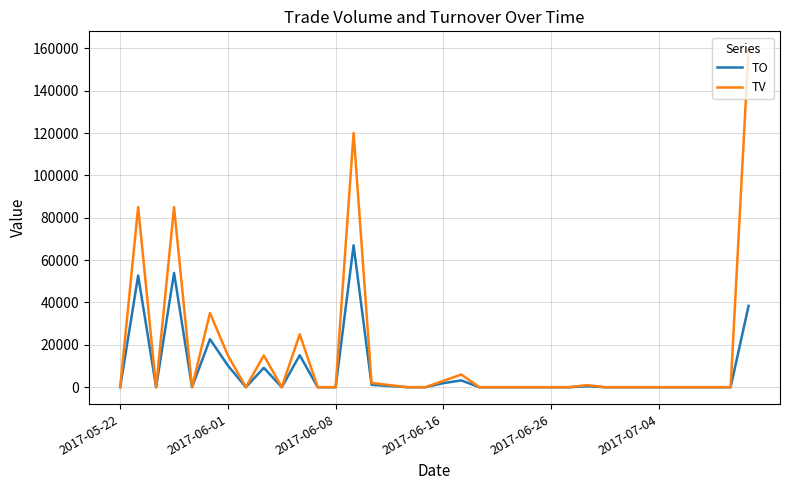

What is the difference between the maximum and minimum values in the TV series?

160000